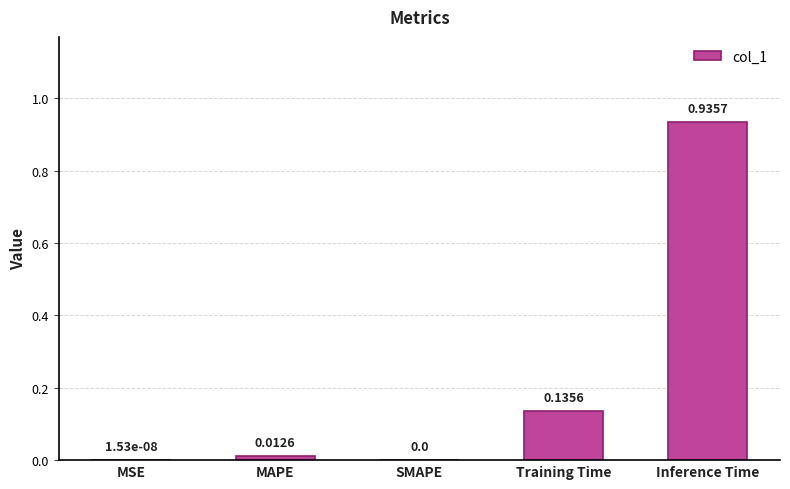

Are the bars horizontal?

No